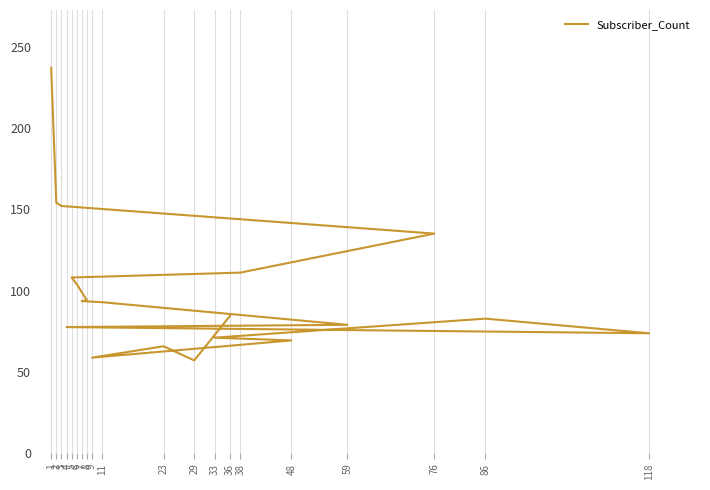

Rank the categories by value from highest to lowest.

1, 2, 3, 76, 38, 5, 6, 8, 7, 11, 36, 86, 59, 4, 118, 33, 48, 23, 9, 29